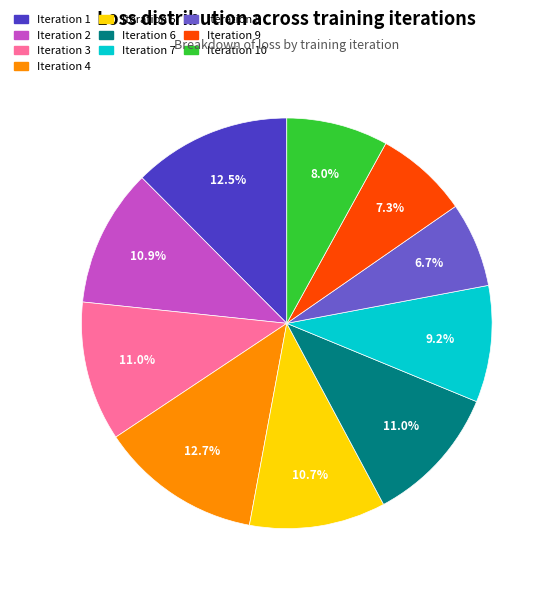

Is there a majority slice in this chart?

No